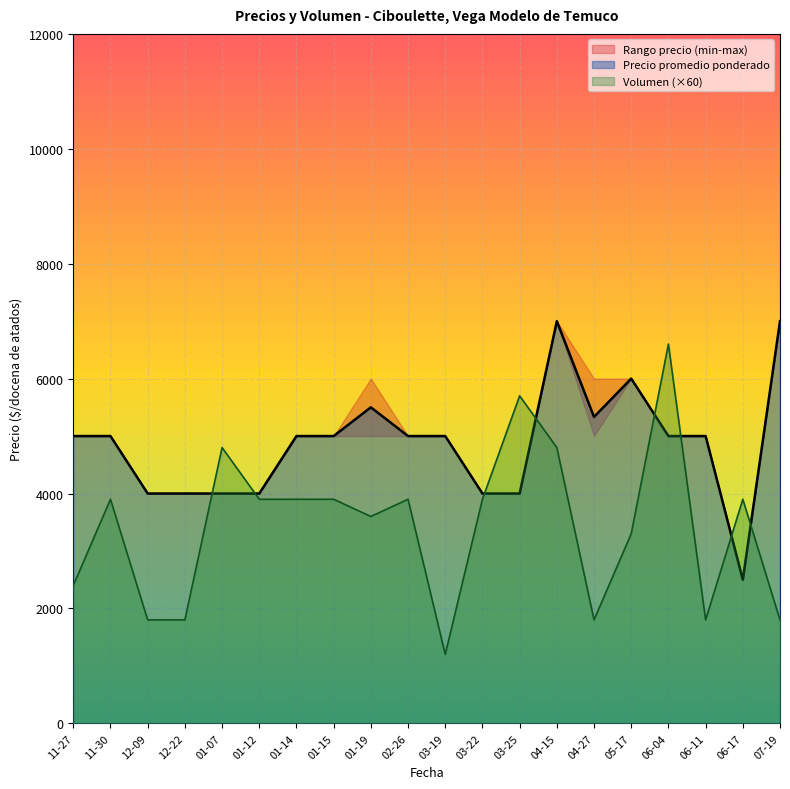

What is the value of the Precio promedio ponderado point at the 2nd from the left?

5000